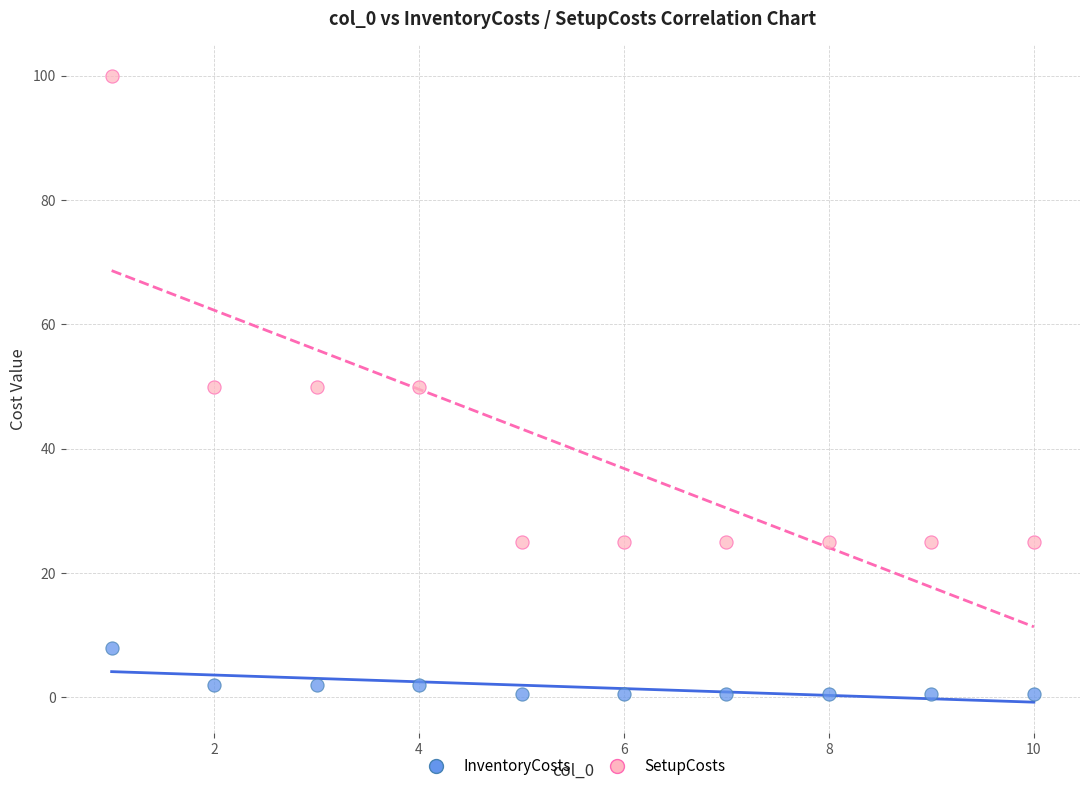

Which series reaches the maximum Y coordinate?

SetupCosts